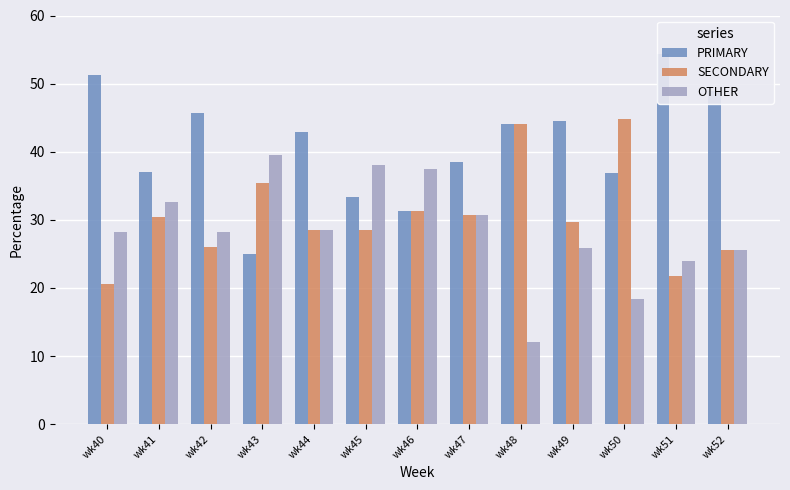

What is the difference between the maximum and minimum values in the PRIMARY series?

29.3